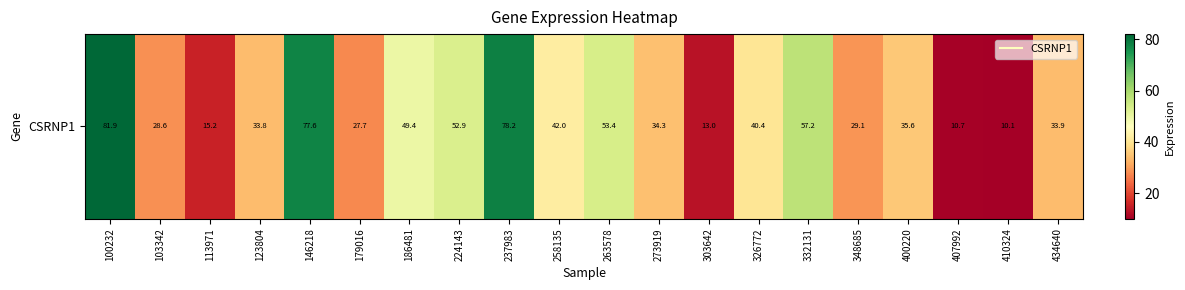

What is the approximate value at 326772?

40.4